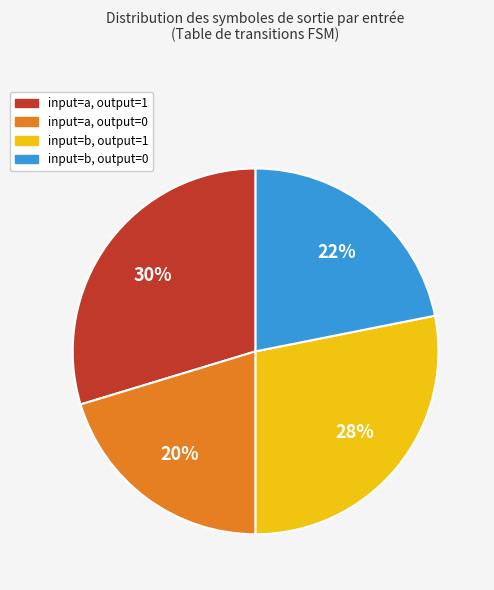

Does any single category account for the majority?

No